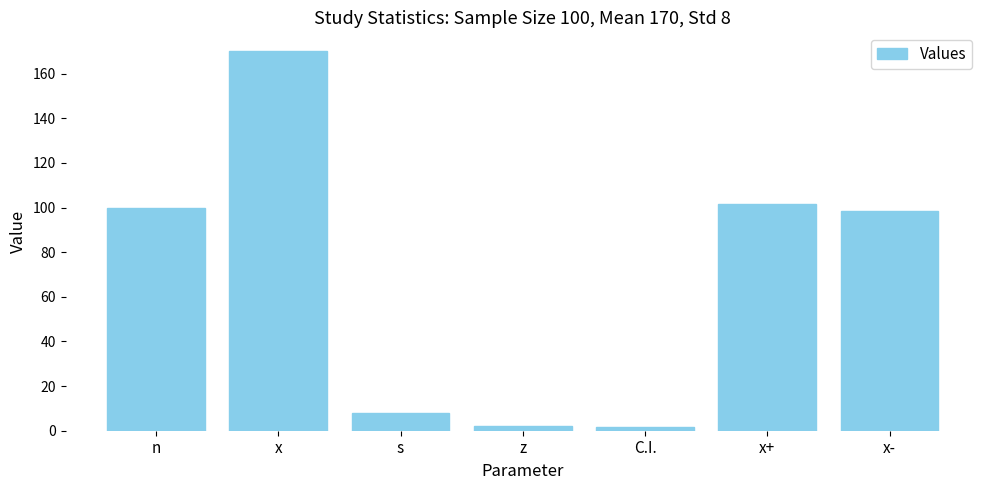

Are the bars grouped side by side (vs. stacked)?

No